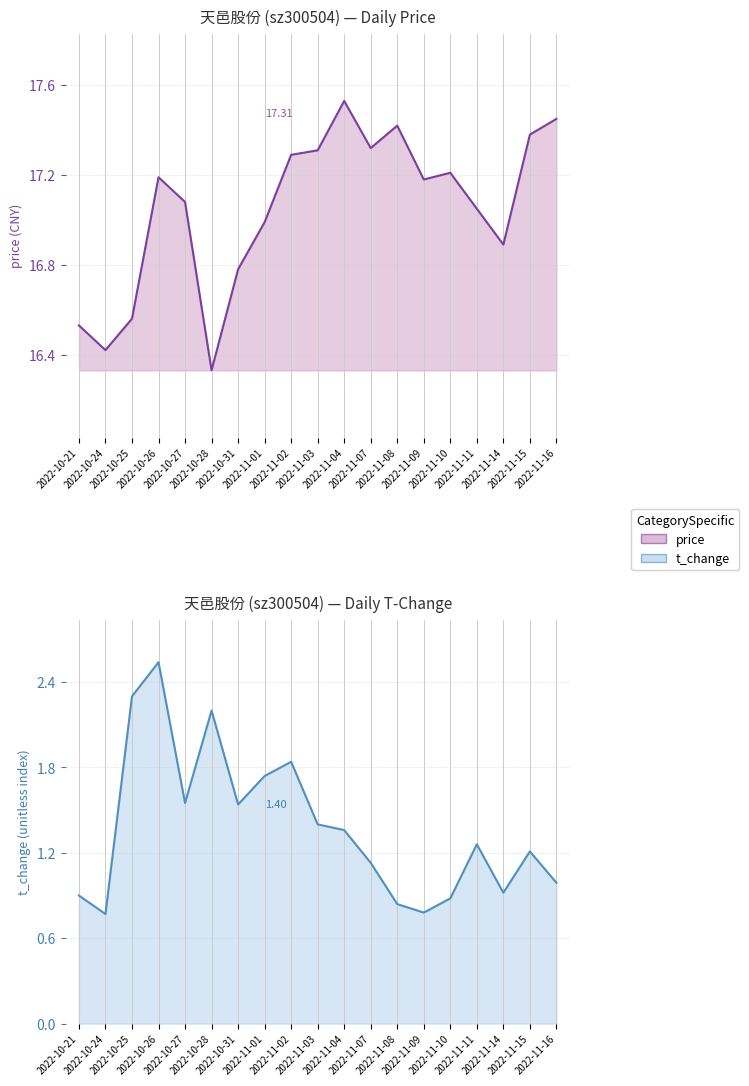

What position from the right is 2022-11-07?

8